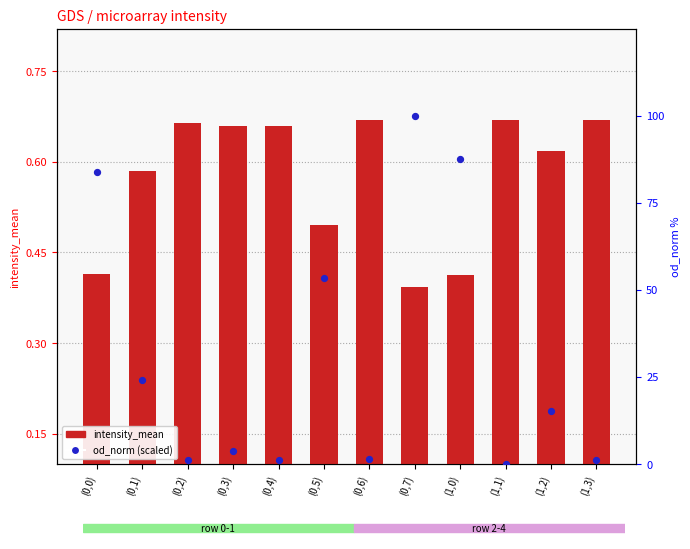

Which series has the largest Y range (max minus min)?

od_norm (scaled)